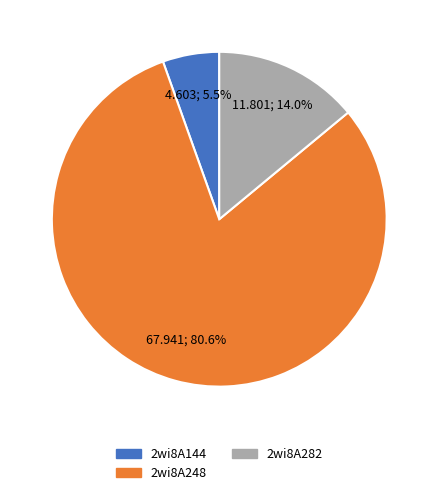

How many segments does this pie chart have?

3